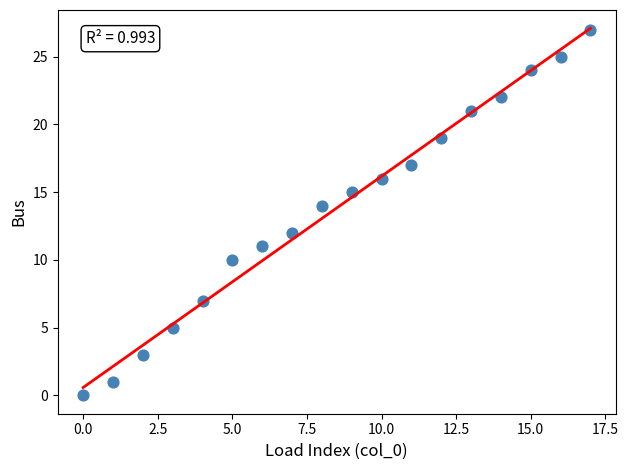

What is the range of Y values (max minus min)?

27